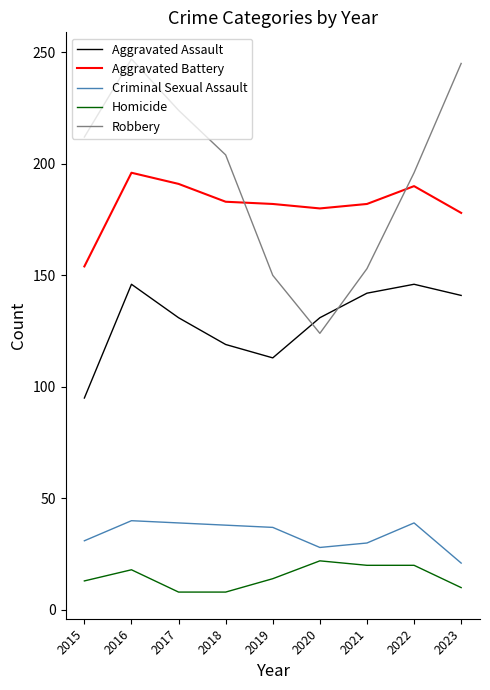

The value of Criminal Sexual Assault at 2018 is 38. True or false?

True